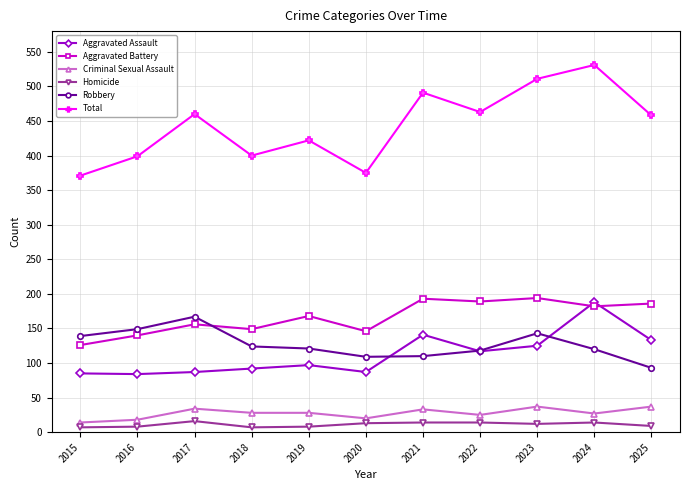

How many lines are shown in the chart?

6